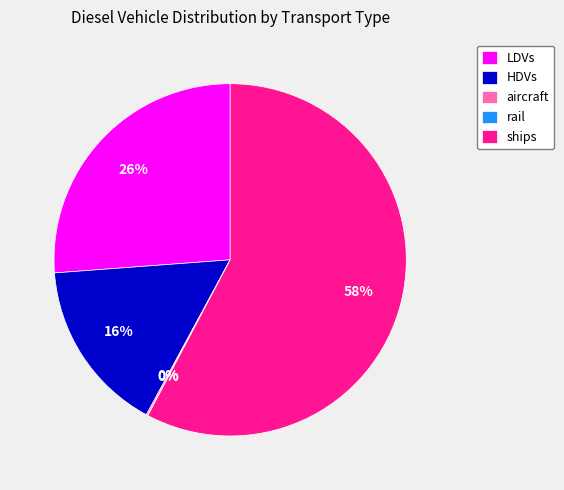

To the nearest percent, what is the average slice percentage?

20%